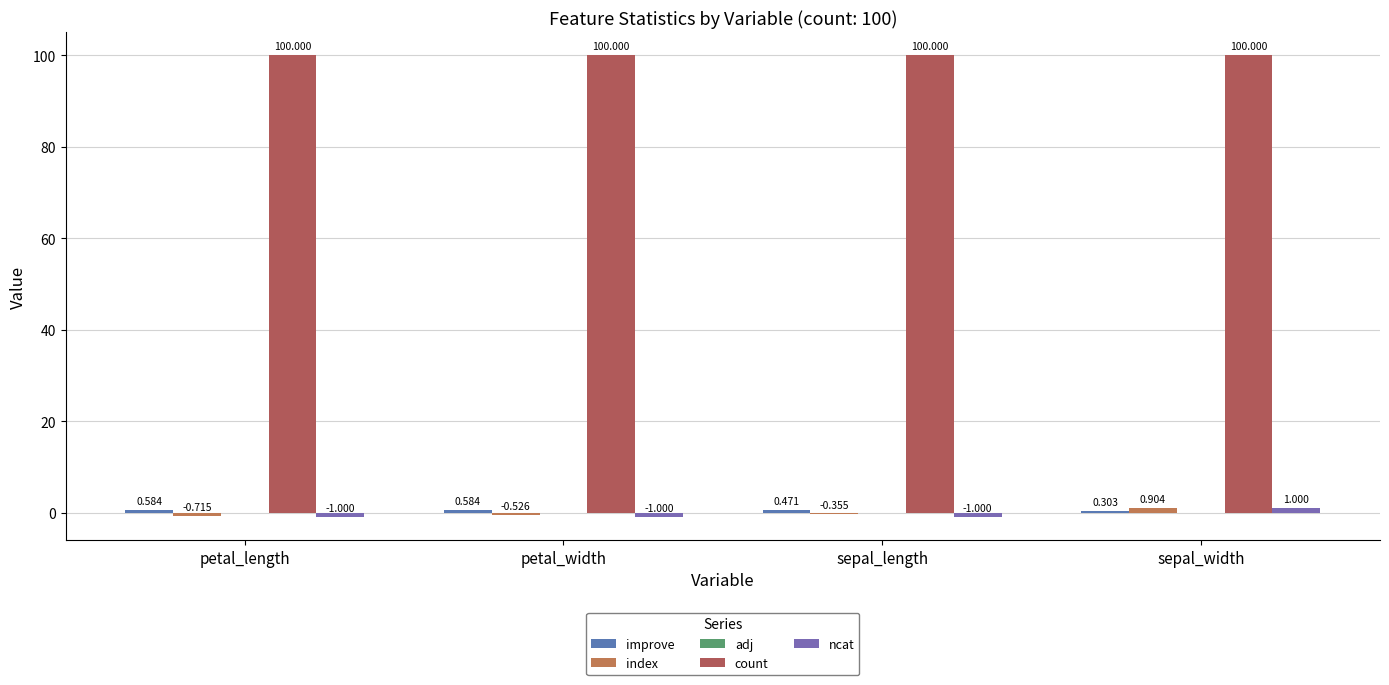

What is the label of the 3rd bar from the right?

petal_width